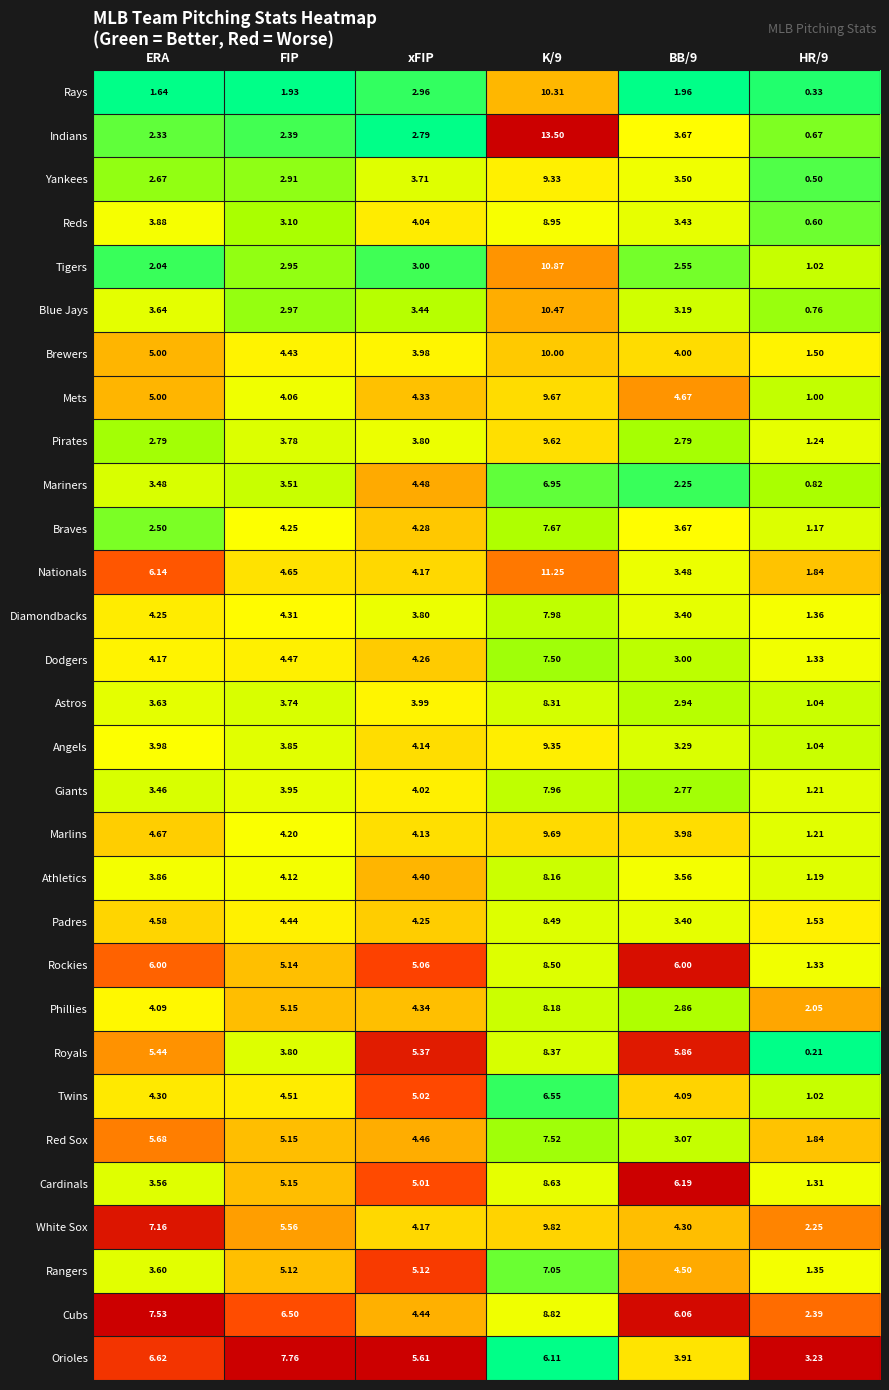

Between FIP and HR/9, which series saw the biggest shift?

Orioles